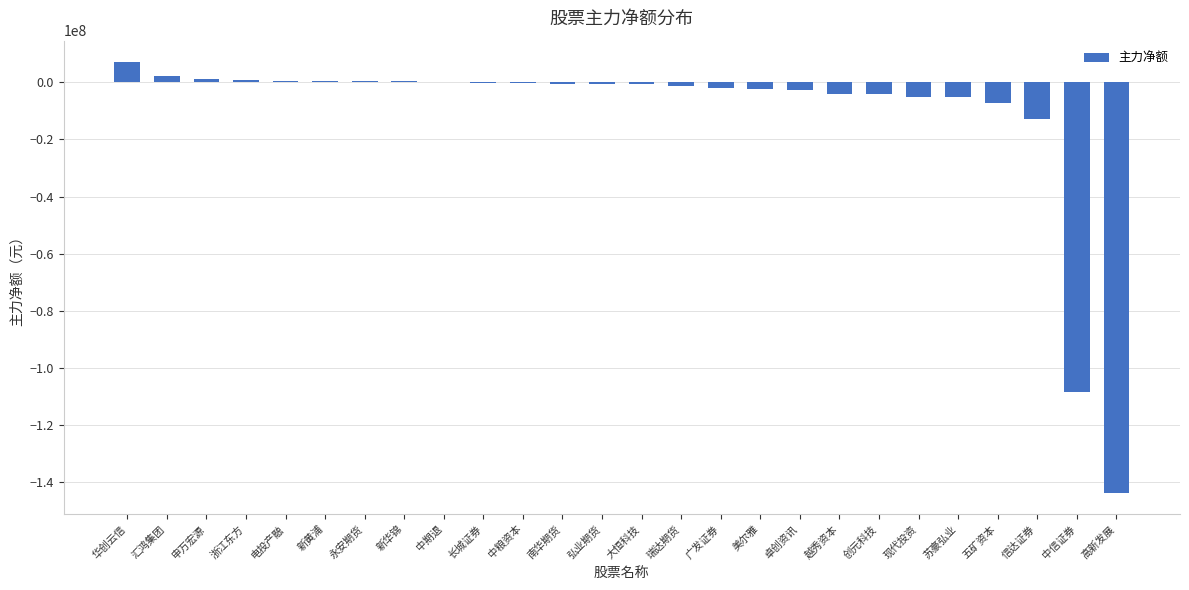

Which category has the highest value across all series?

华创云信